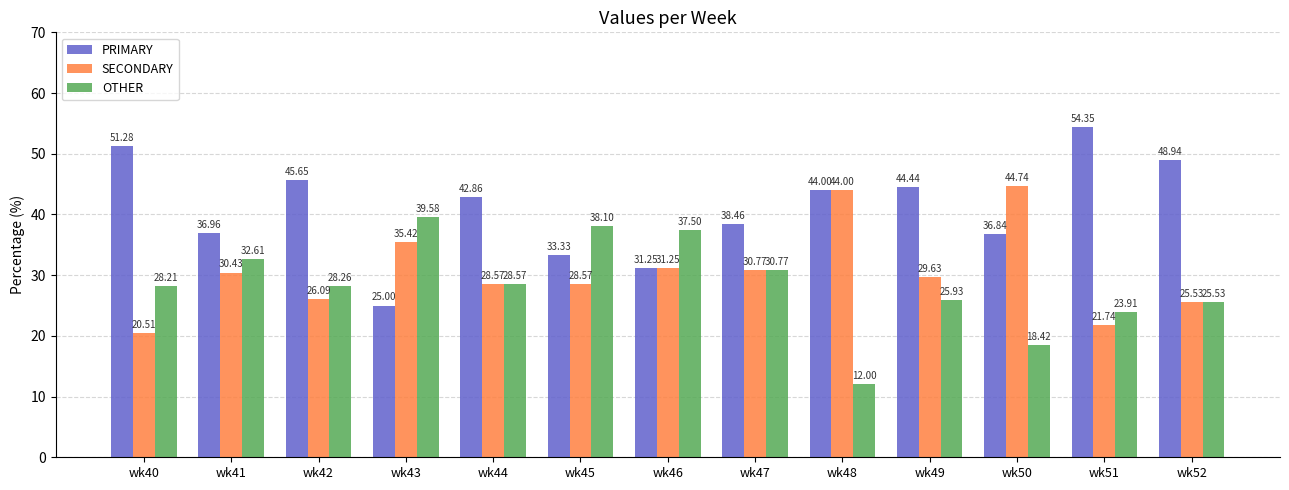

The PRIMARY series shows 29.6 at wk52. True or false?

False